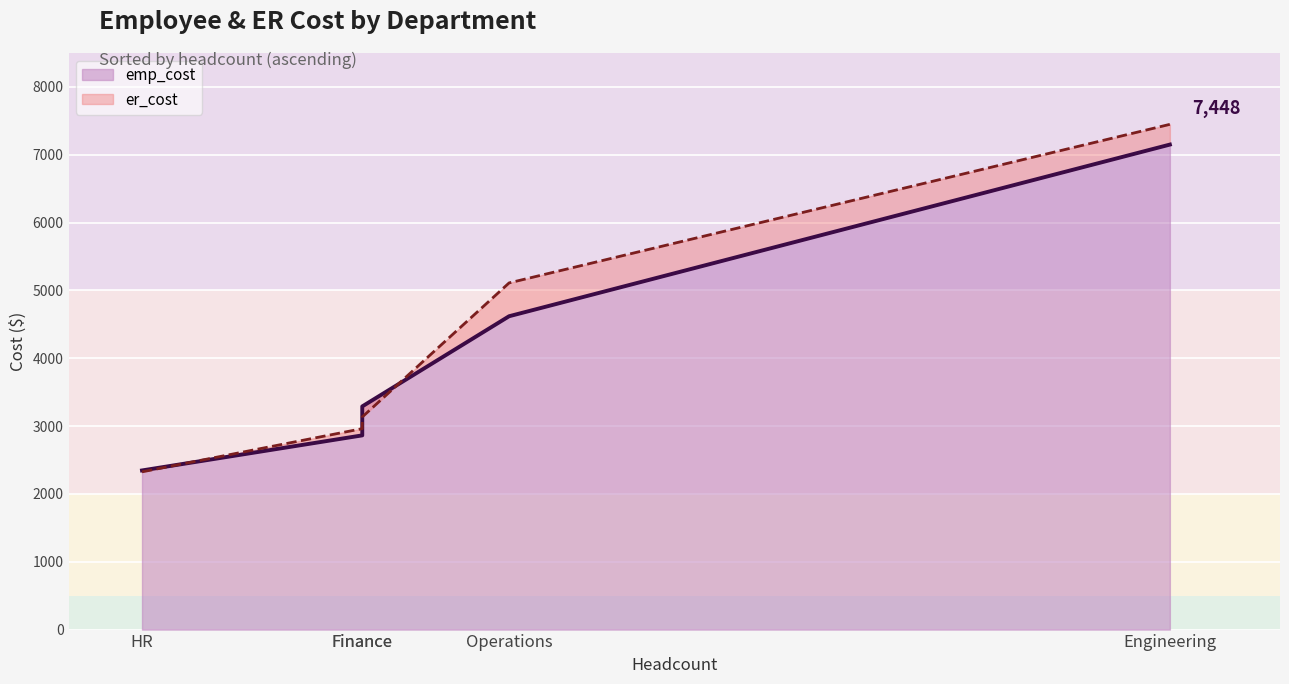

Reading left to right, transcribe all the data shown in this chart.

emp_cost line: HR=2346.0	Finance=2863.1	Finance=3290.2	Operations=4619.4	Engineering=7149.9
er_cost line: HR=2325.5	Finance=2962.2	Finance=3134.4	Operations=5110.8	Engineering=7448.1